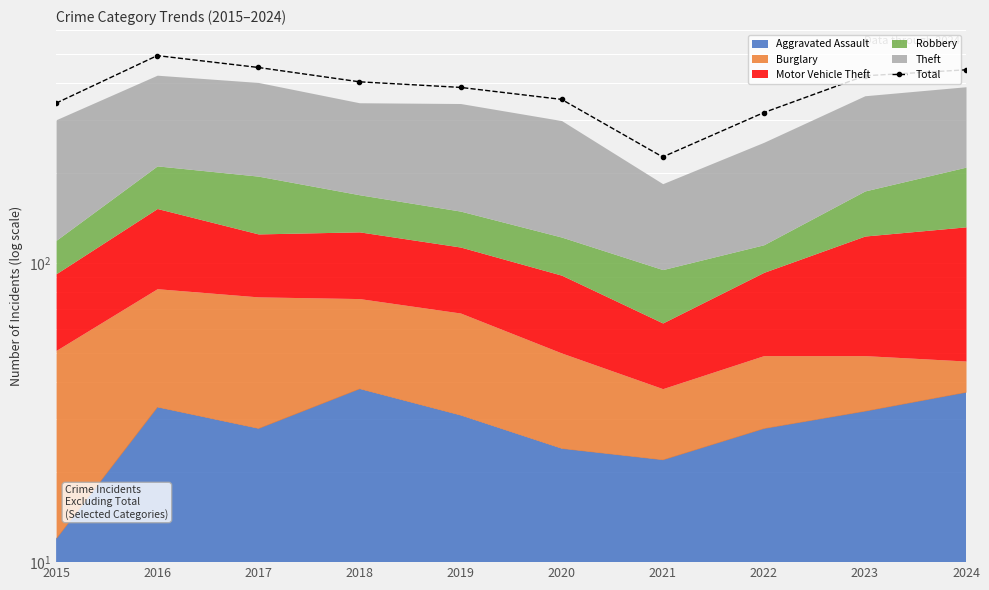

True or false: the data shows 422 at 2023.

True